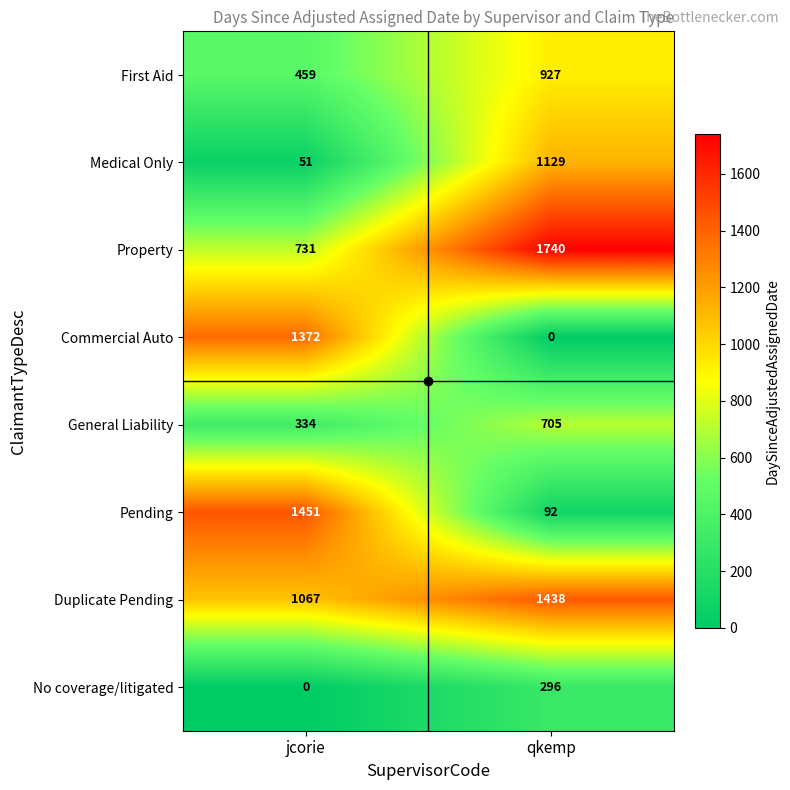

What is the total value across all series at qkemp?

6327